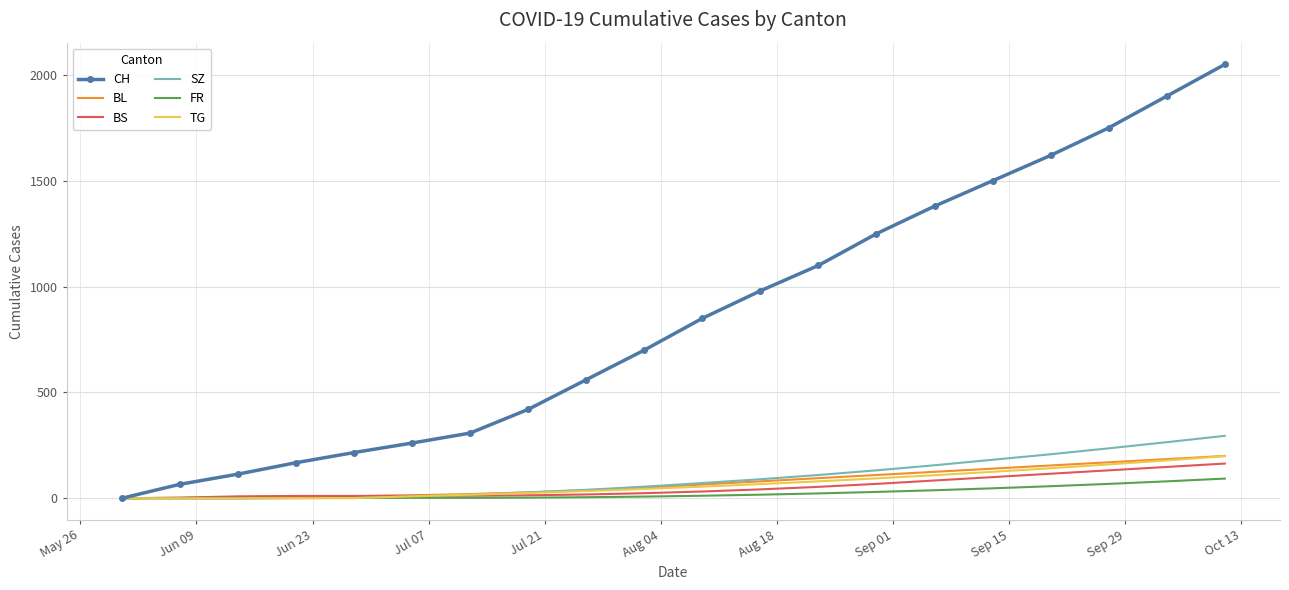

How many positive values does the CH series have?

19